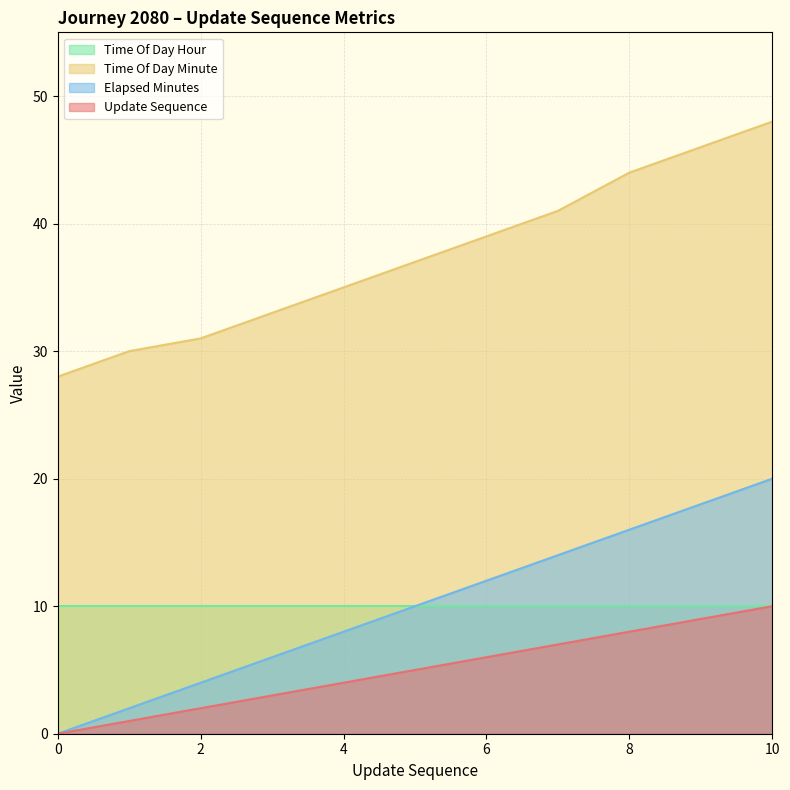

True or false: time_of_day_minute and elapsed_minutes cross at least once.

False